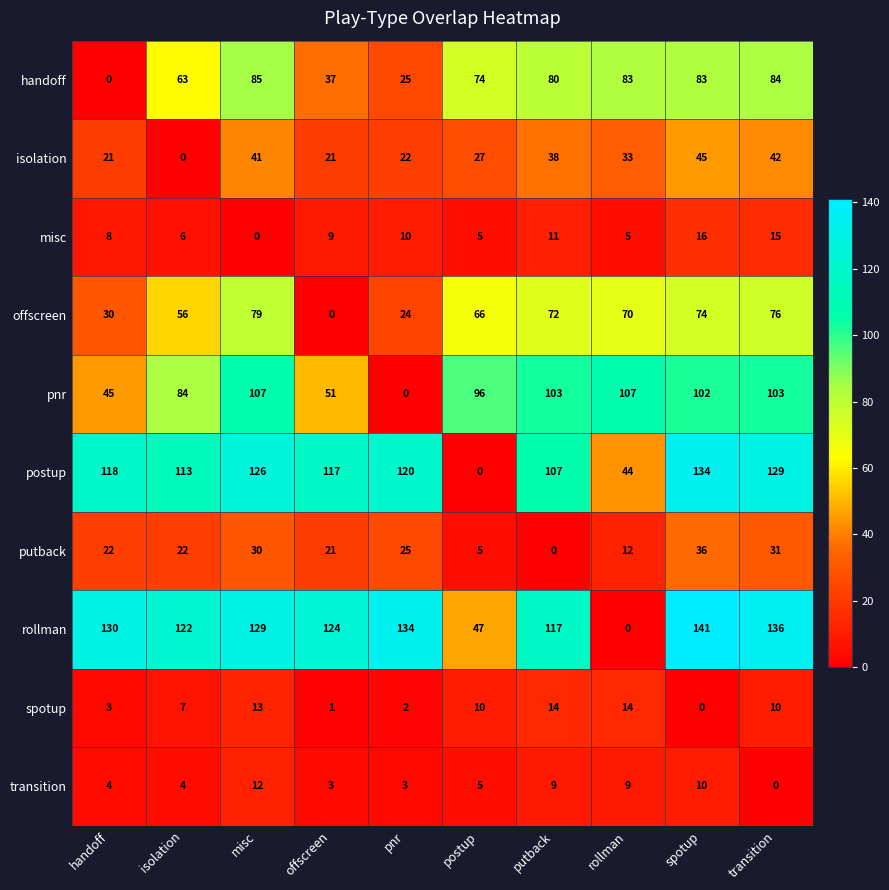

List the series in order of their peak value, lowest first.

transition, spotup, misc, putback, isolation, offscreen, handoff, pnr, postup, rollman